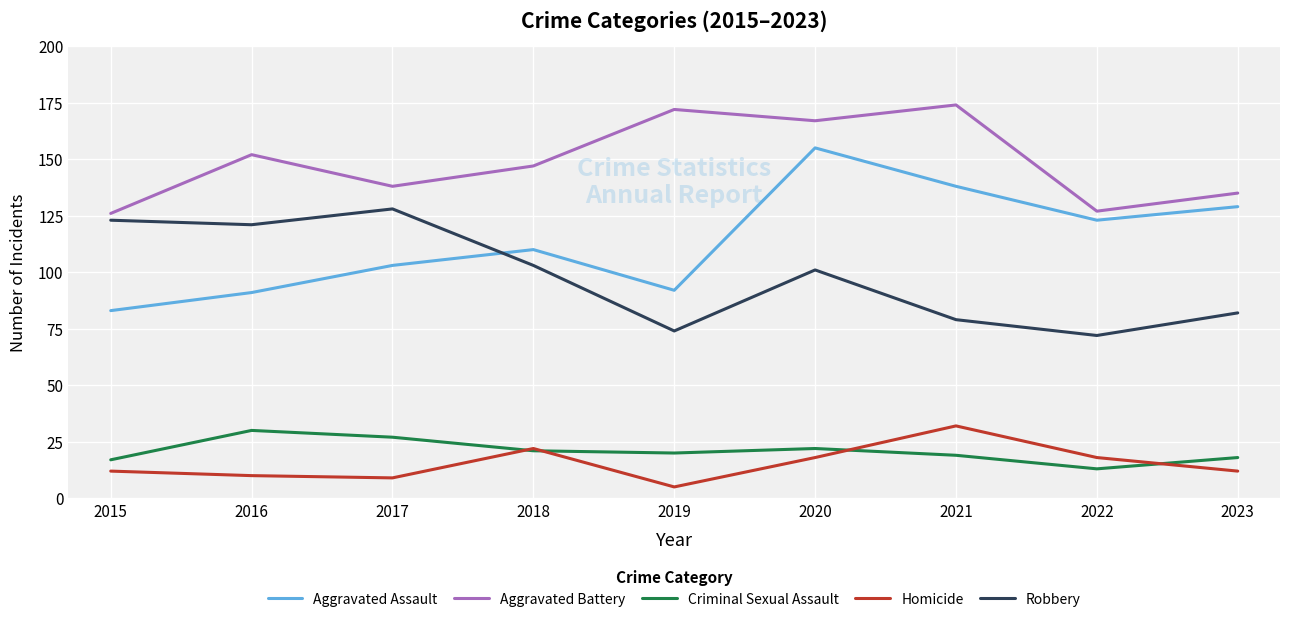

How many lines are shown in the chart?

5